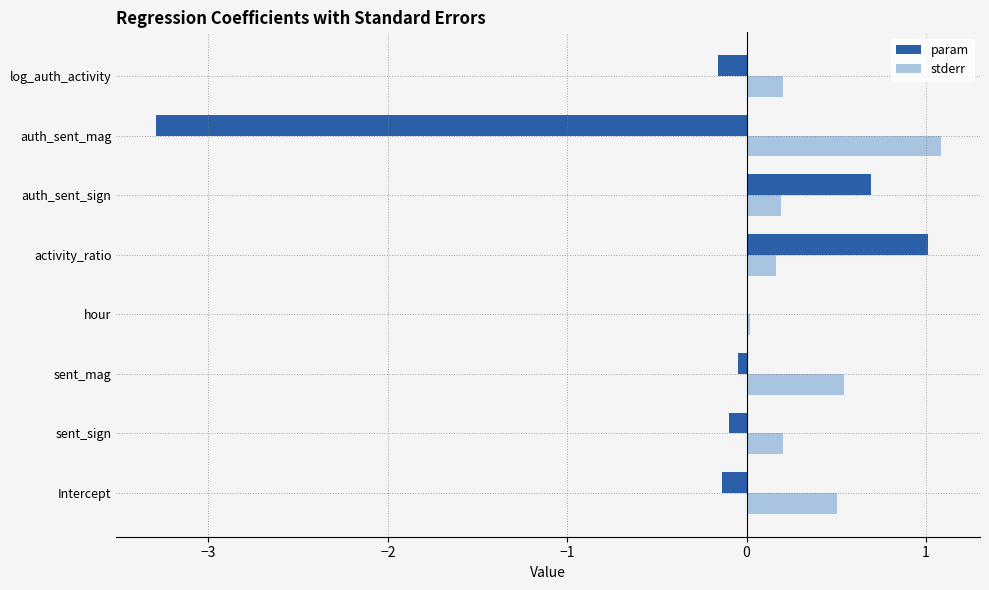

Between sent_sign and sent_mag, which series saw the biggest shift?

stderr